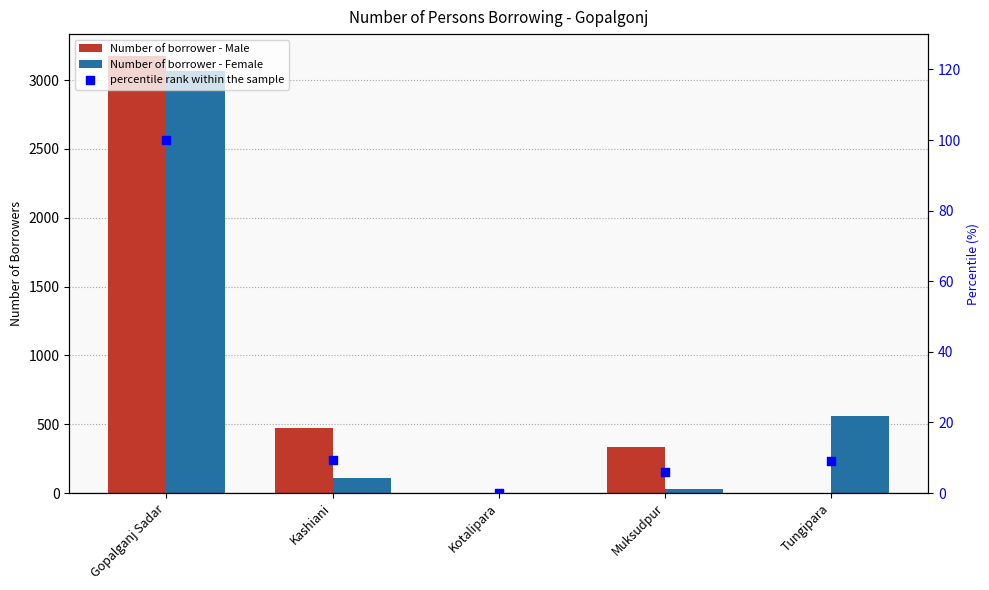

Which series has the largest Y range (max minus min)?

Number of borrower - Male